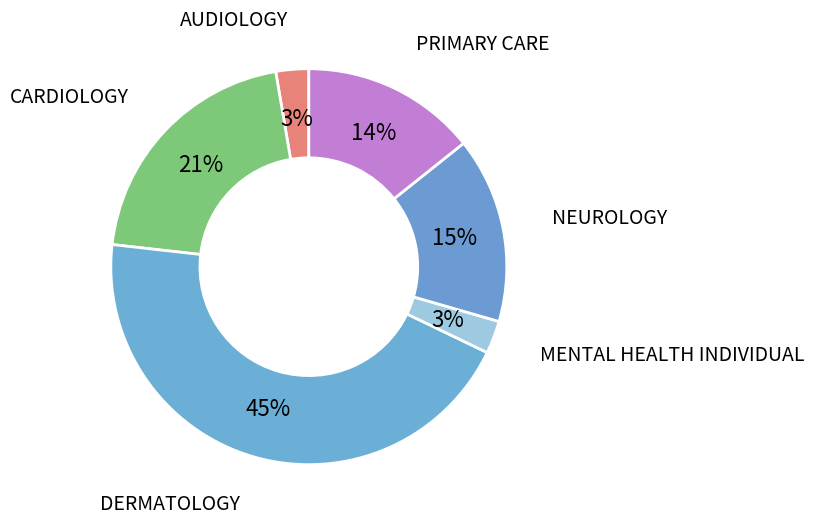

What is the largest slice in the pie chart?

DERMATOLOGY